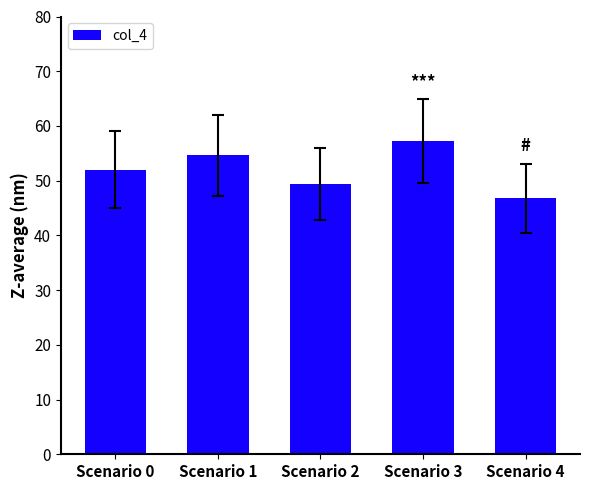

What is the difference between the second highest and second lowest values?

5.2